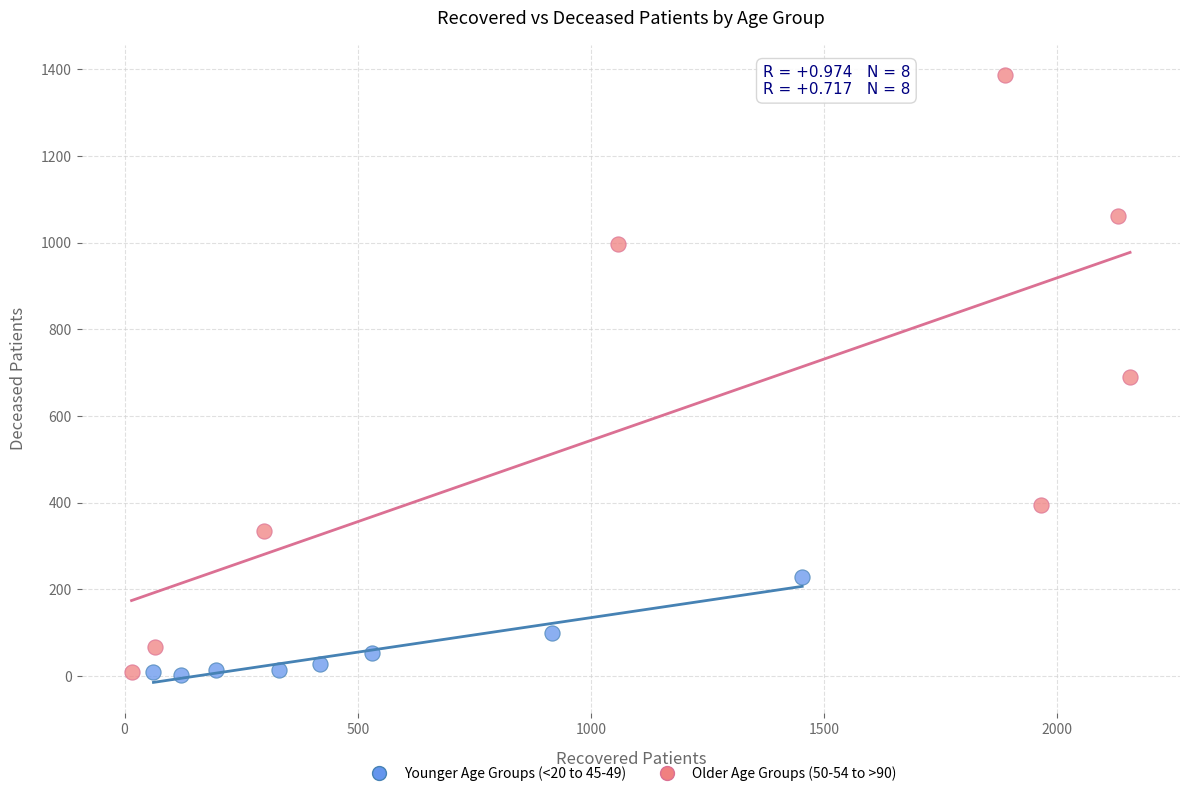

Which series has the widest spread of Y values?

Older Age Groups (50-54 to >90)